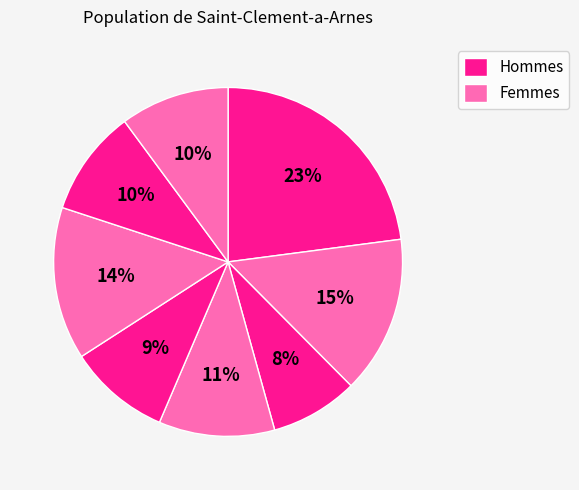

How many slices are in this pie chart?

8